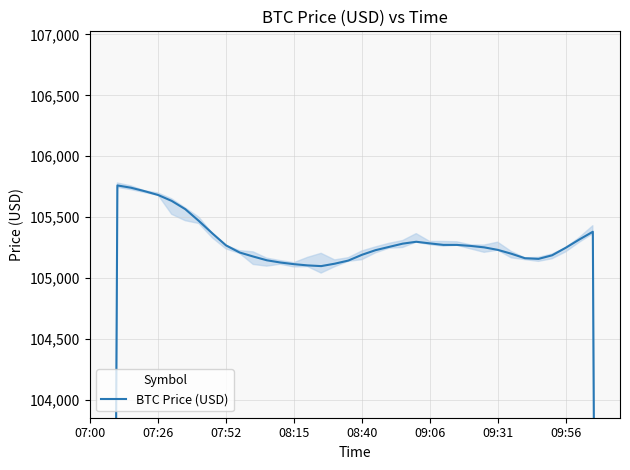

Reading left to right, extract all data points from this chart.

63480.5	84622.7	105759.9	105741.0	105712.9	105681.3	105632.6	105564.8	105468.1	105365.2	105267.2	105209.1	105176.0	105145.1	105126.8	105113.2	105103.1	105097.2	105117.1	105142.7	105190.0	105228.0	105255.0	105281.7	105297.2	105283.9	105271.5	105271.3	105263.1	105251.2	105230.7	105198.9	105162.0	105156.6	105185.9	105247.6	105315.5	105379.5	84331.2	63254.9